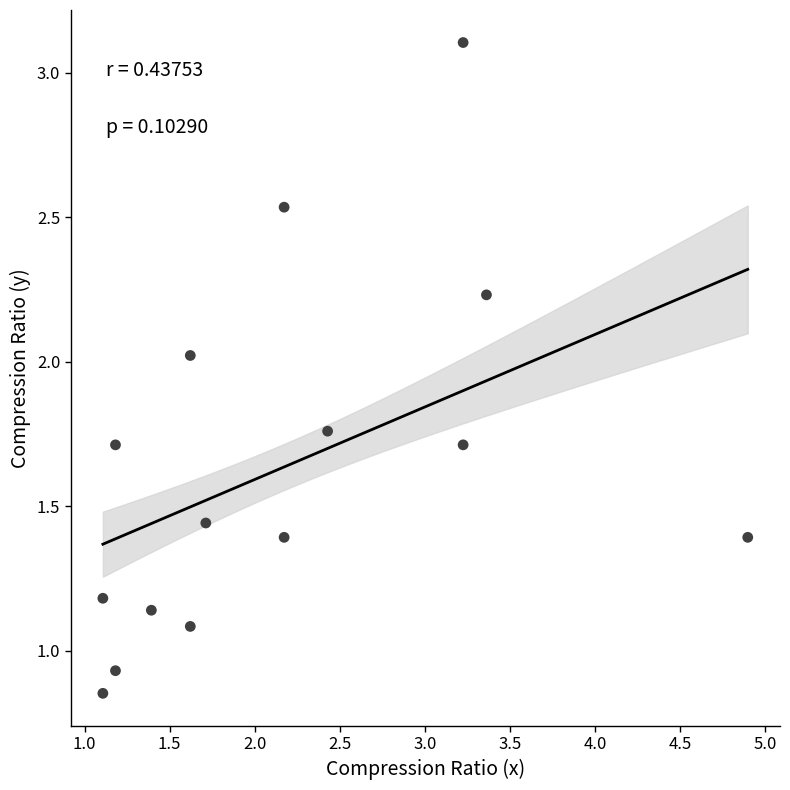

What is the range of X values (max minus min)?

3.8